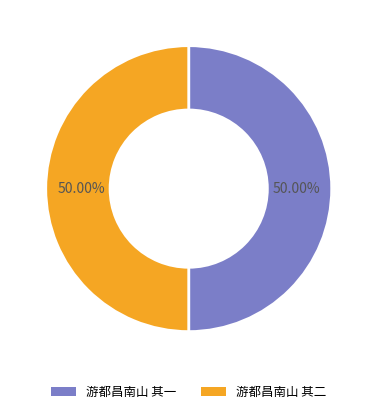

How many segments does this pie chart have?

2